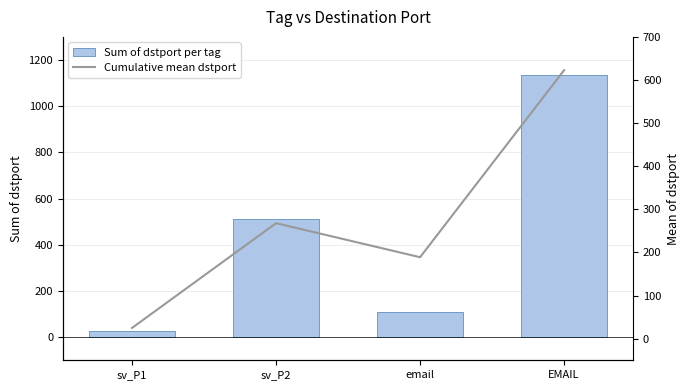

What is the maximum value for Sum of dstport per tag?

1136